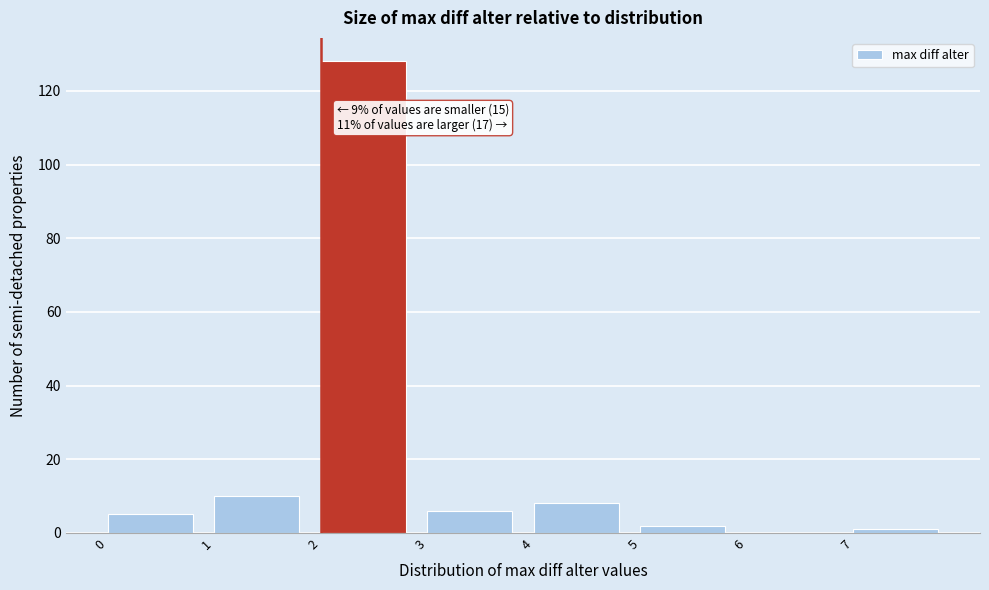

Which range on the x-axis has the tallest bar?

2 to 3